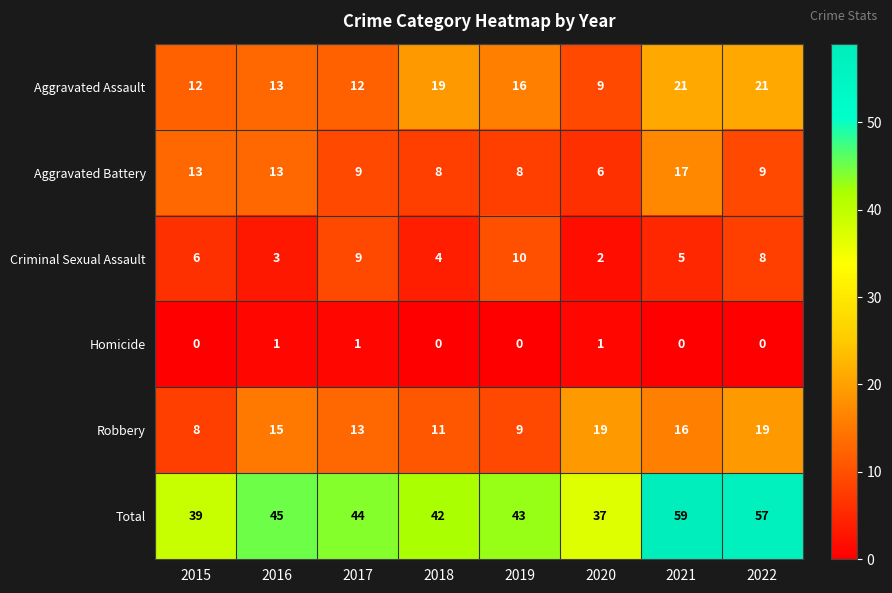

Between 2016 and 2021, which series saw the biggest shift?

Total